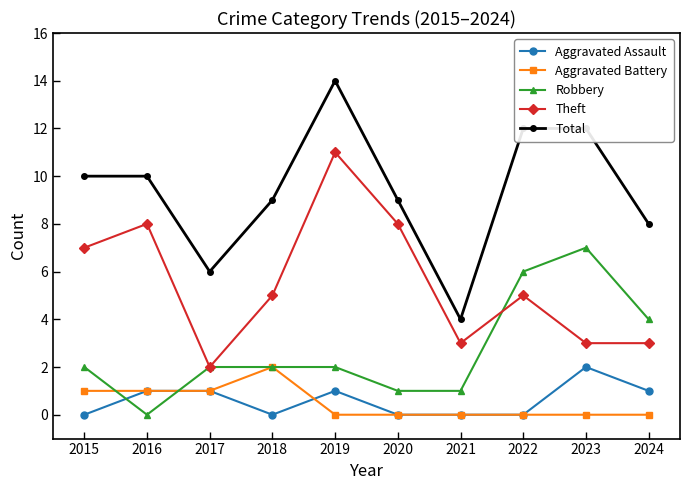

What is the spread (max minus min) of values at 2018?

9